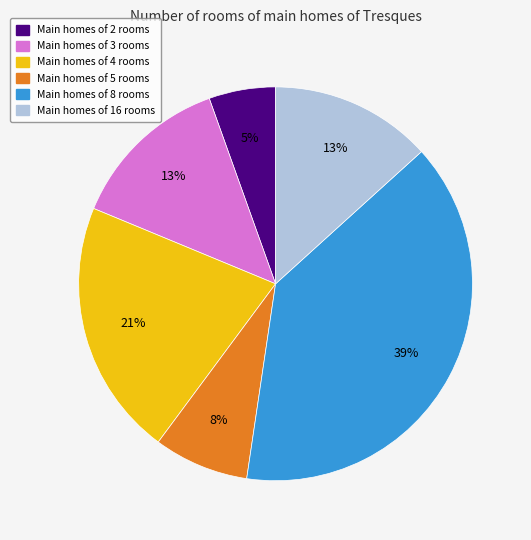

How many segments does this pie chart have?

6